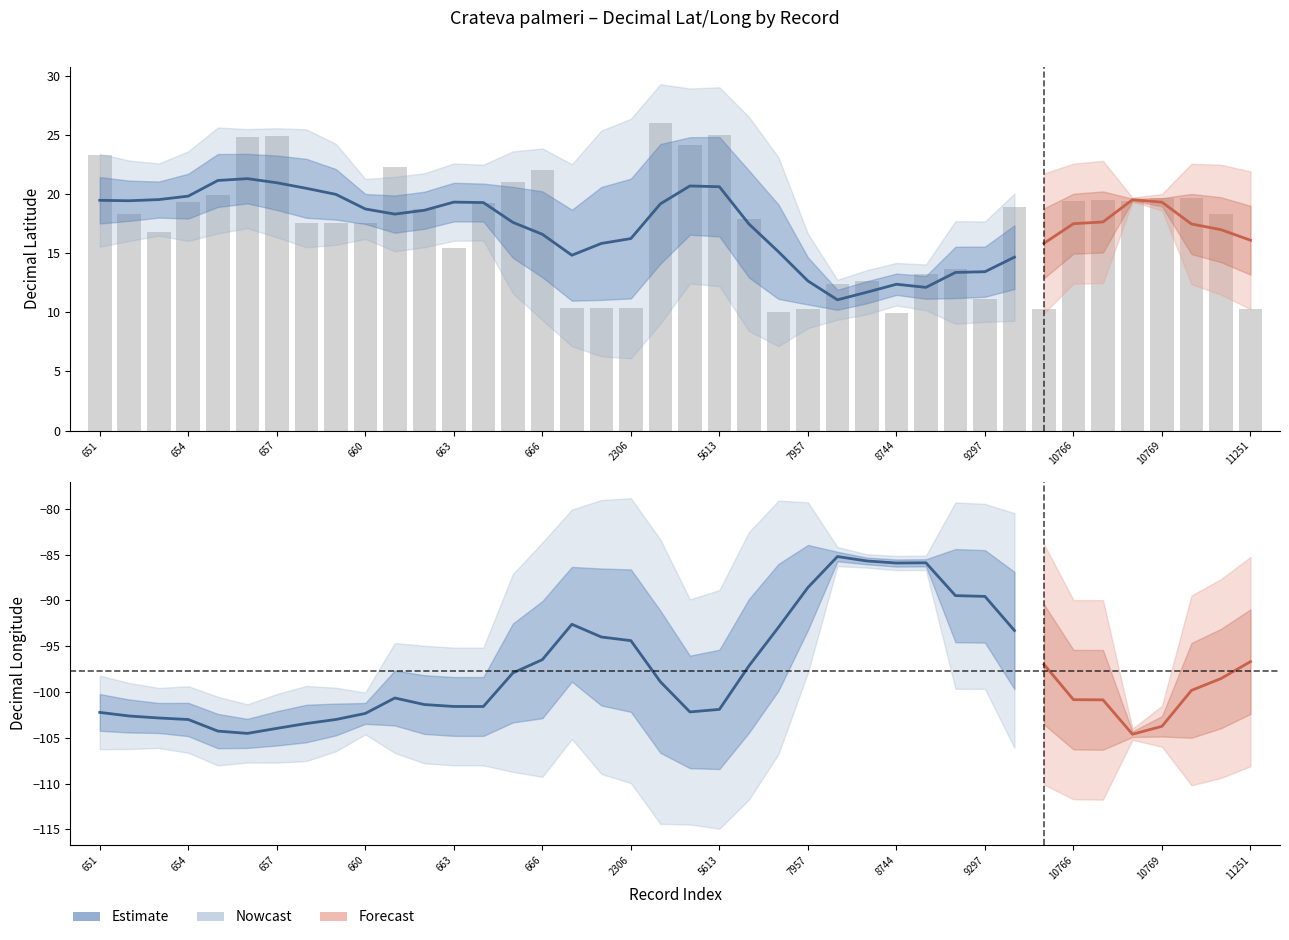

Reading right to left, what are all the values shown in this chart?

11251=10.3	10950=18.3	10770=19.7	10769=19.7	10768=19.4	10767=19.5	10766=19.4	10098=10.3	9318=18.9	9297=11.1	9295=13.6	9128=13.2	8744=9.9	8409=12.6	8238=12.4	7957=10.3	7311=10.0	5622=17.9	5613=25.0	5612=24.1	5611=26.0	2306=10.3	2293=10.3	2289=10.3	666=22.1	665=21.0	664=19.2	663=15.4	662=18.7	661=22.2	660=17.6	659=17.6	658=17.6	657=24.9	656=24.8	655=19.9	654=19.3	653=16.8	652=18.3	651=23.3